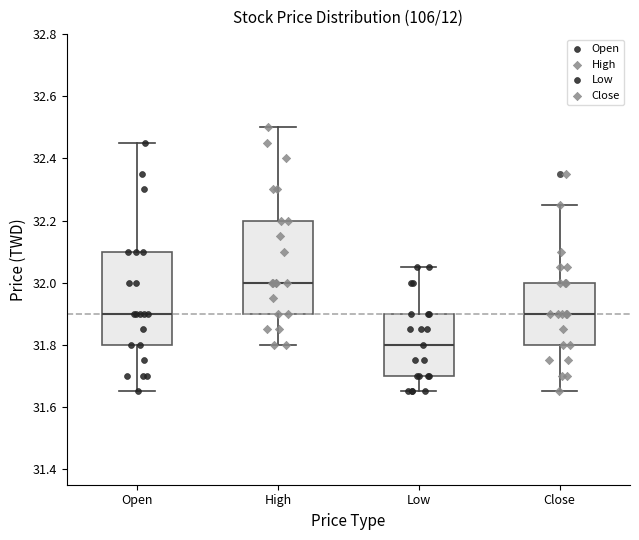

Where does the lower whisker of the box for Open end on the y-axis? The values are not printed on the chart, so give them approximately, as read against the axis.

31.66